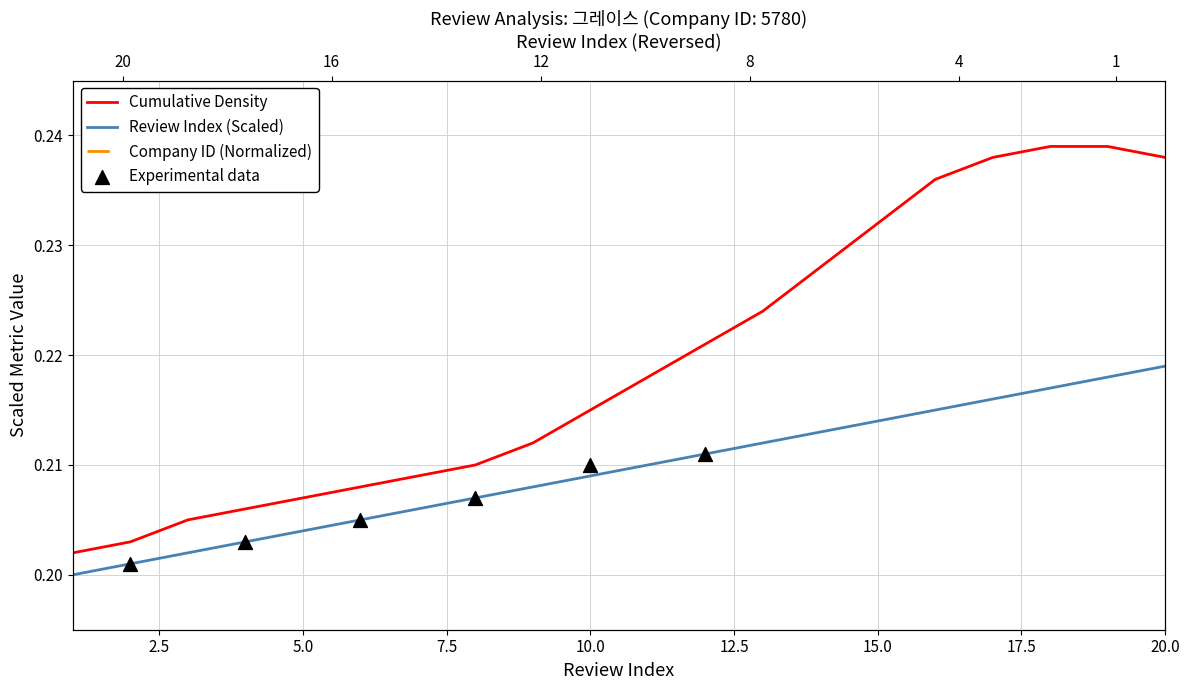

At how many categories does at least one series exceed 0?

20